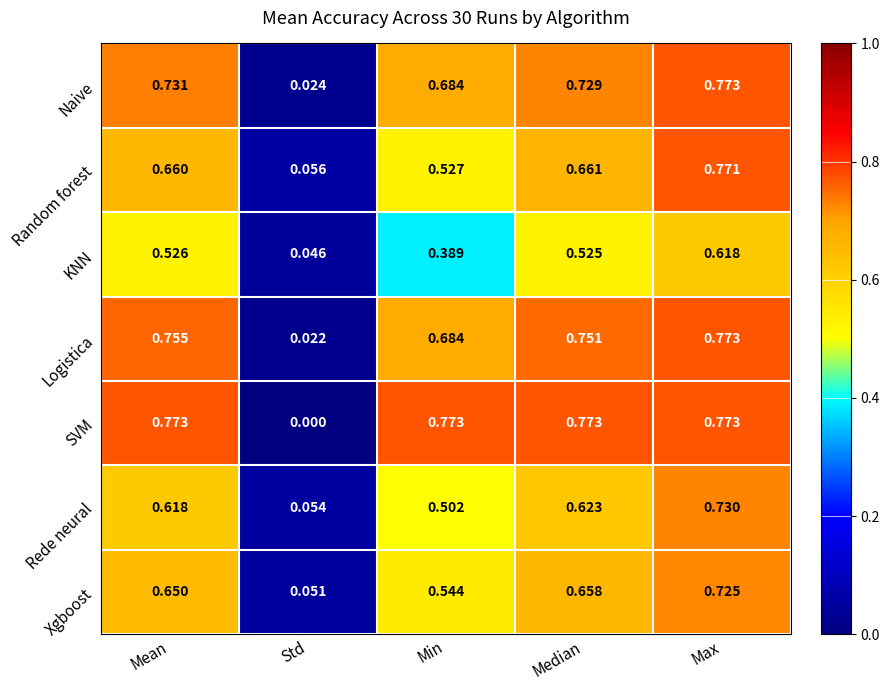

At which label does Naive reach its peak?

Max